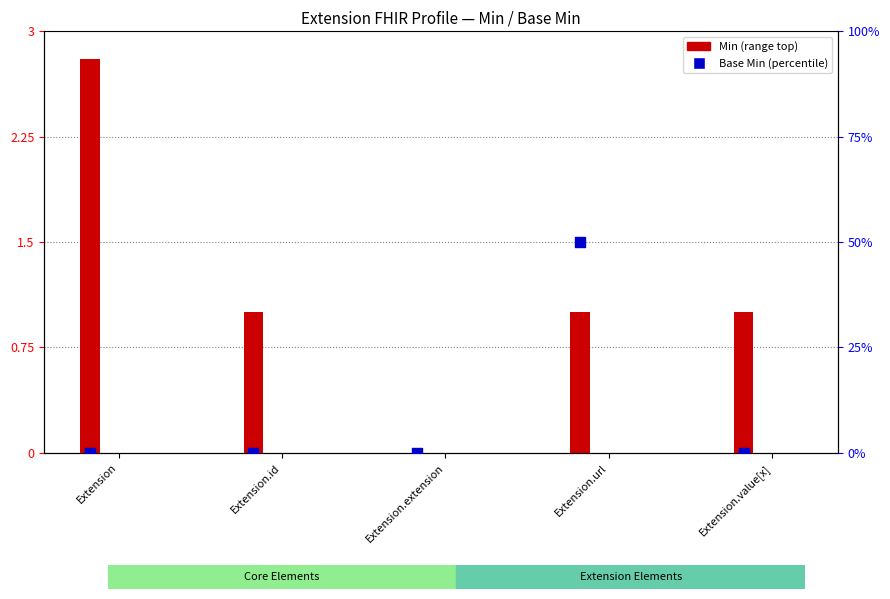

At how many categories does at least one series exceed 22?

1